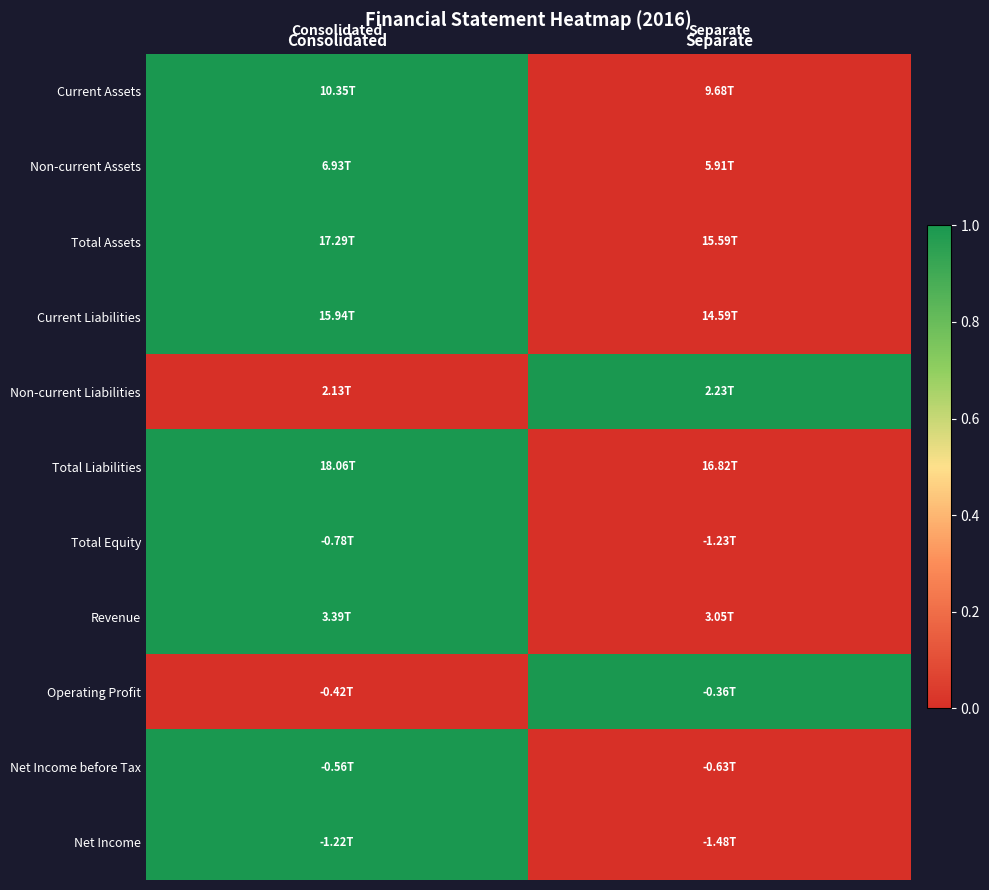

Reading left to right, what are all the values shown in this chart?

Current Assets: Consolidated=1	Separate=0
Non-current Assets: Consolidated=1	Separate=0
Total Assets: Consolidated=1	Separate=0
Current Liabilities: Consolidated=1	Separate=0
Non-current Liabilities: Consolidated=0	Separate=1
Total Liabilities: Consolidated=1	Separate=0
Total Equity: Consolidated=1	Separate=0
Revenue: Consolidated=1	Separate=0
Operating Profit: Consolidated=0	Separate=1
Net Income before Tax: Consolidated=1	Separate=0
Net Income: Consolidated=1	Separate=0